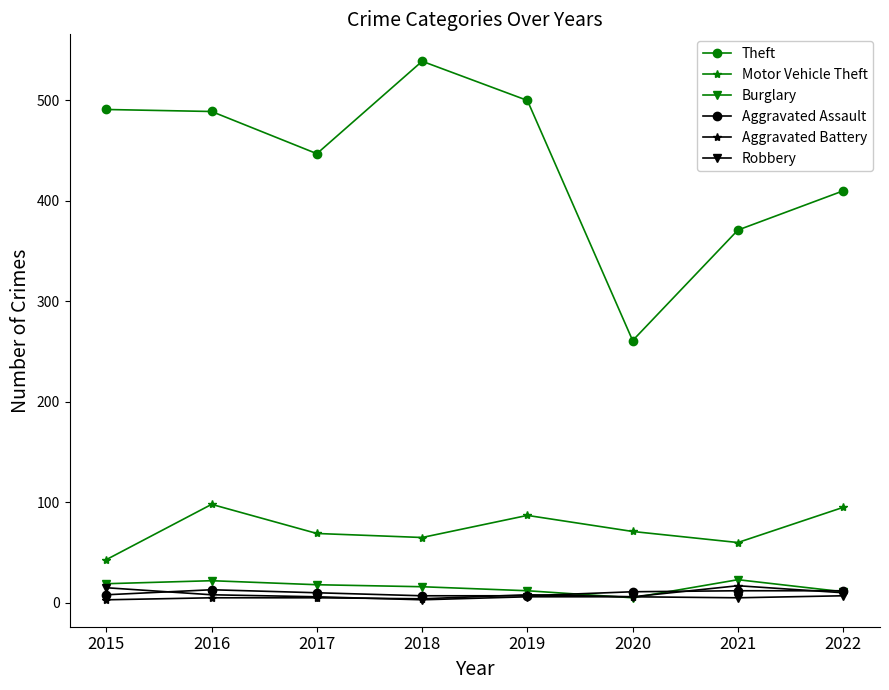

Which series changed the most between 2020 and 2021?

Theft